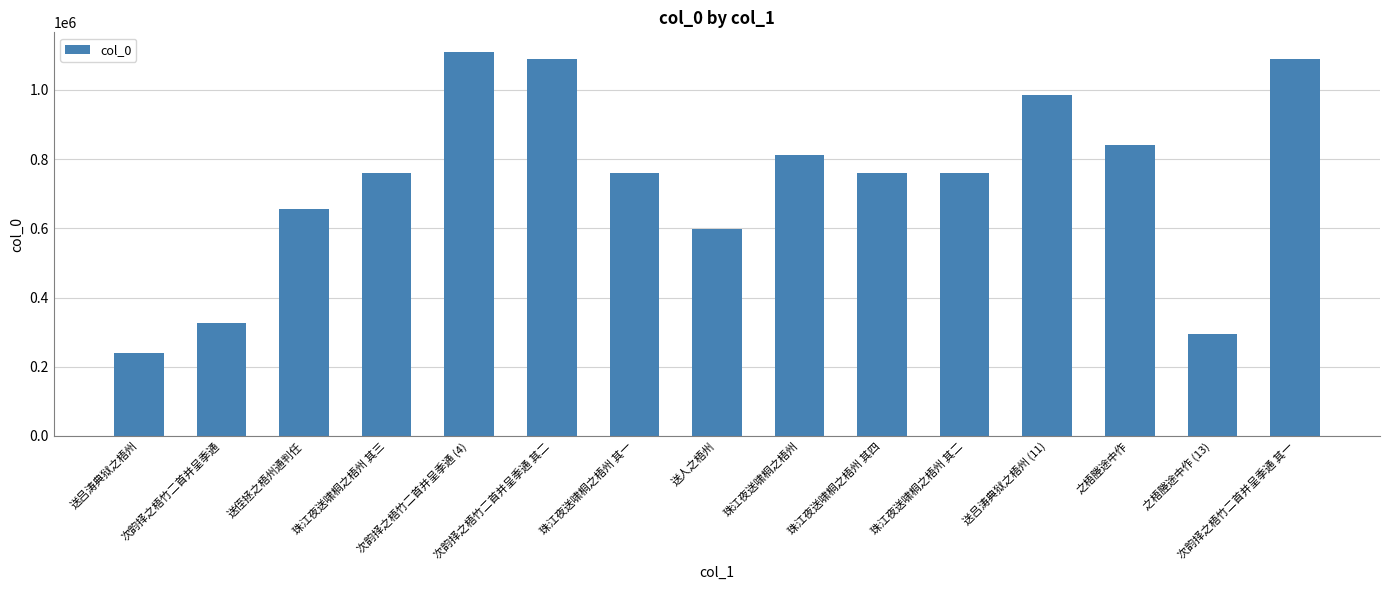

At which category does the chart reach its minimum across all series?

送吕涛典狱之梧州